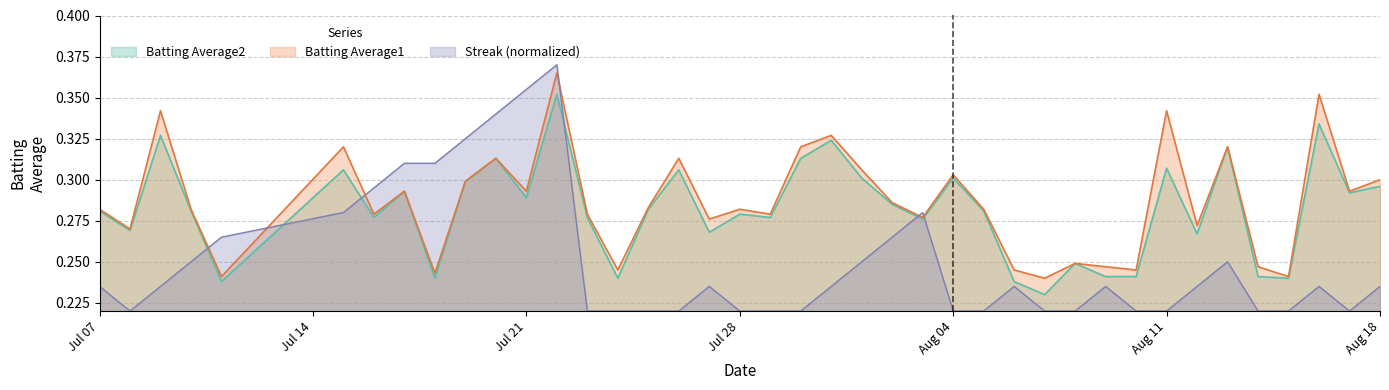

True or false: Batting Average2 has a value of 0.2 at Aug 18.

False